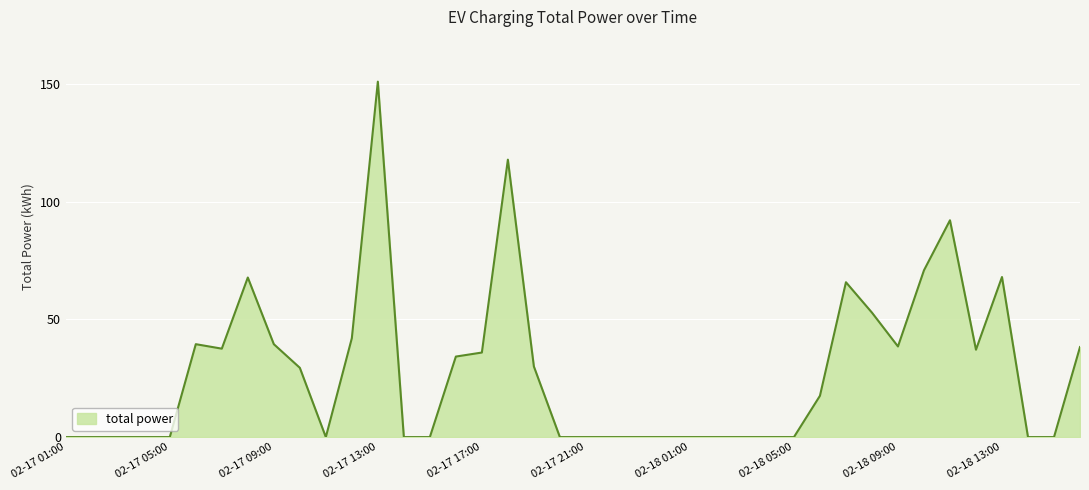

What is the greatest value displayed?

151.0